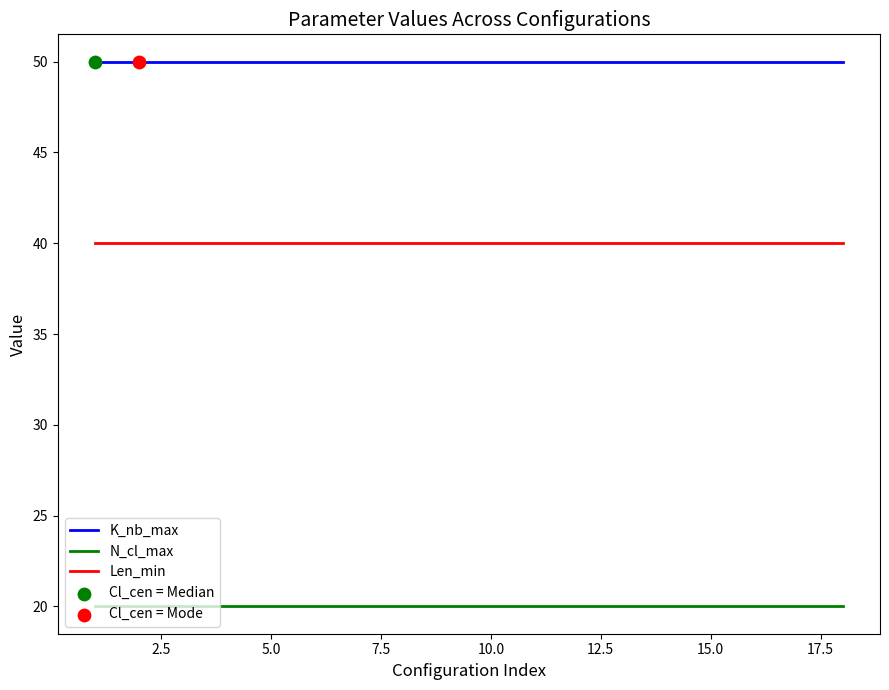

Which series has the largest total across all categories?

K_nb_max